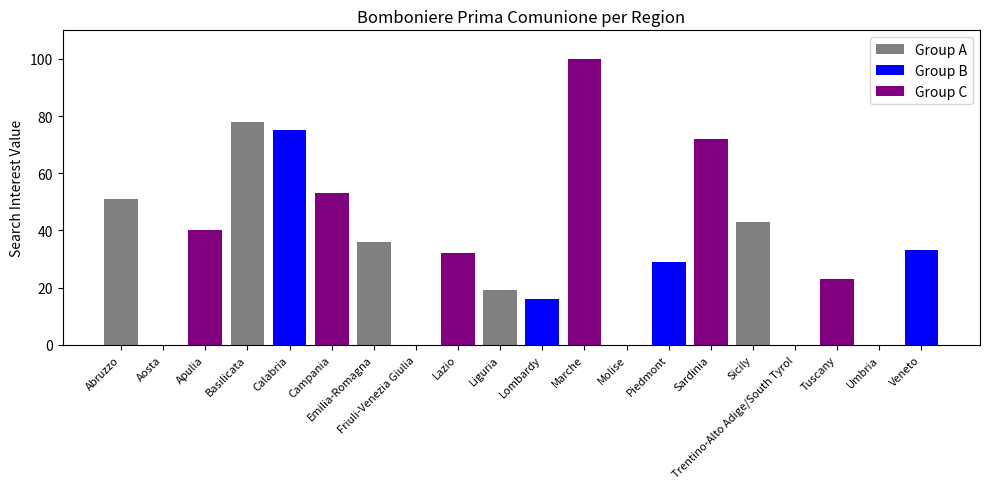

What is the label of the 13th bar from the right?

Friuli-Venezia Giulia